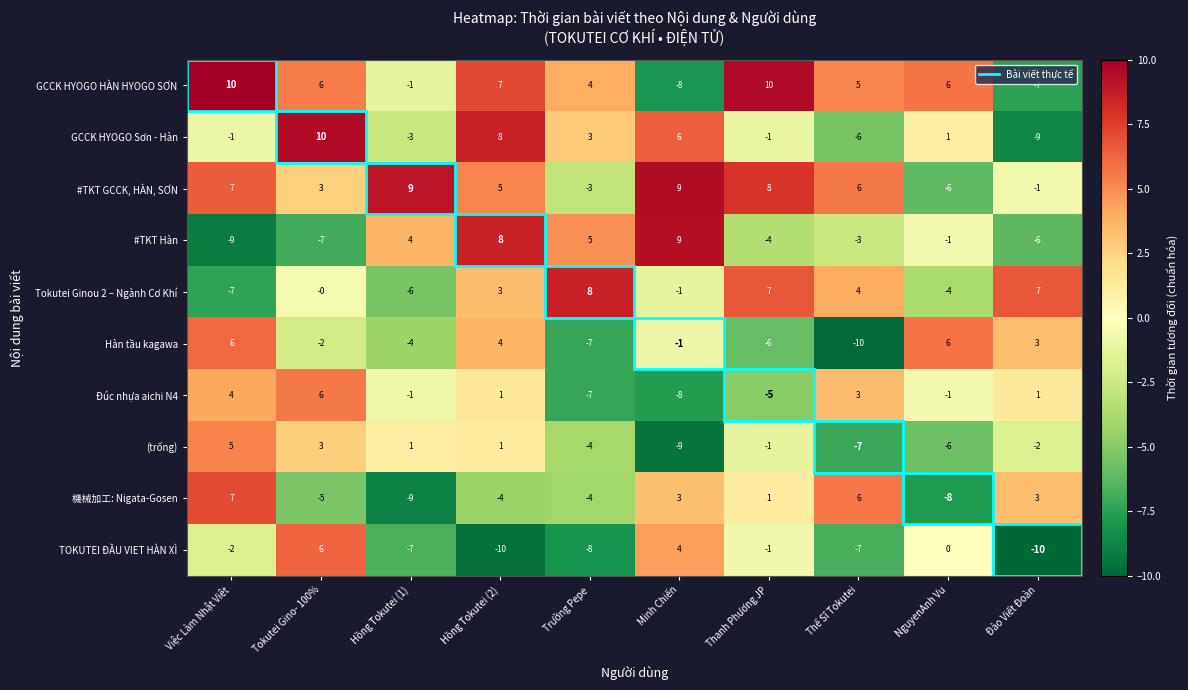

Which series has the largest range (max minus min)?

GCCK HYOGO Sơn - Hàn